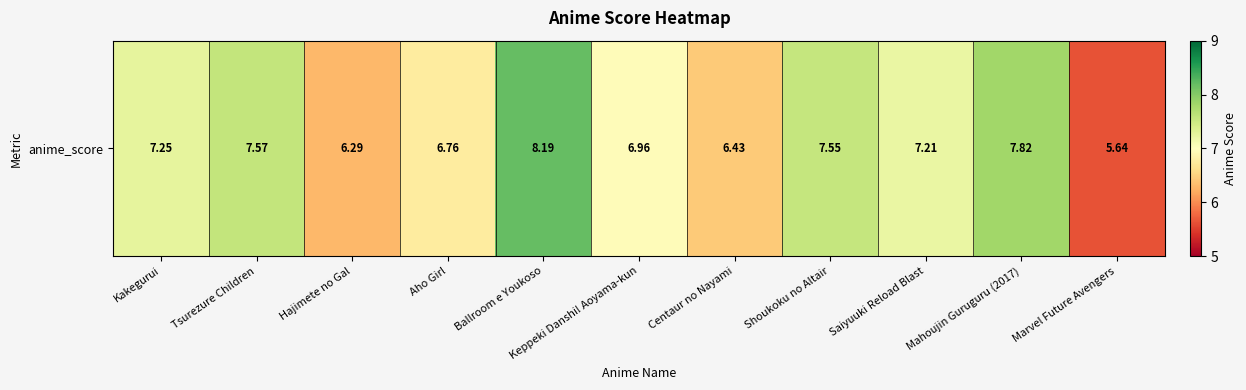

What is the minimum value shown in the chart?

5.6